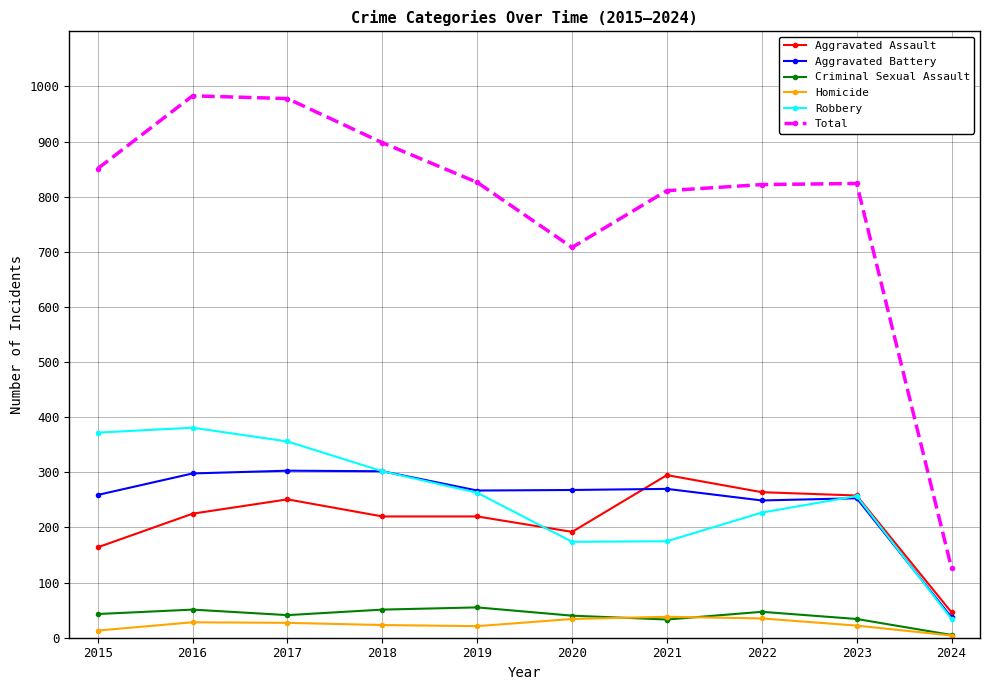

What is the difference between the maximum and minimum values in the Robbery series?

347